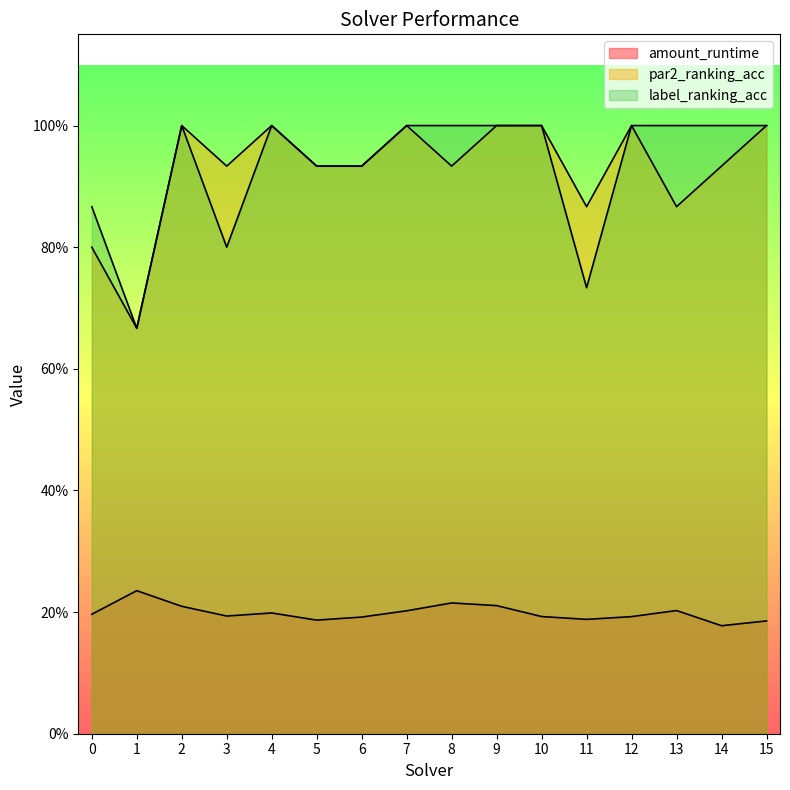

What is the value of the amount_runtime point at the 16th from the left?

0.2